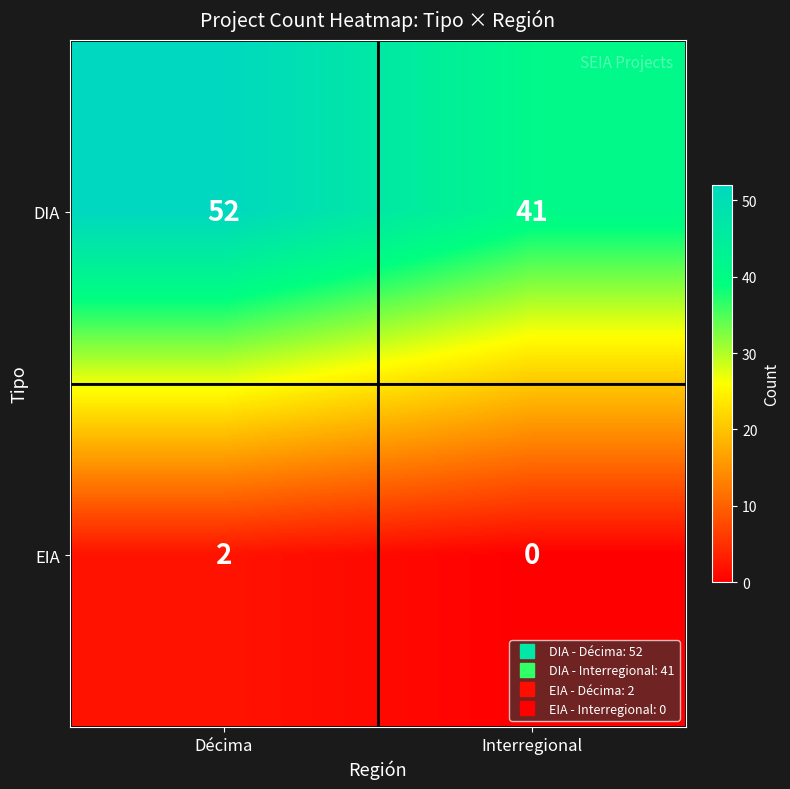

What is the total value across all series at Décima?

54